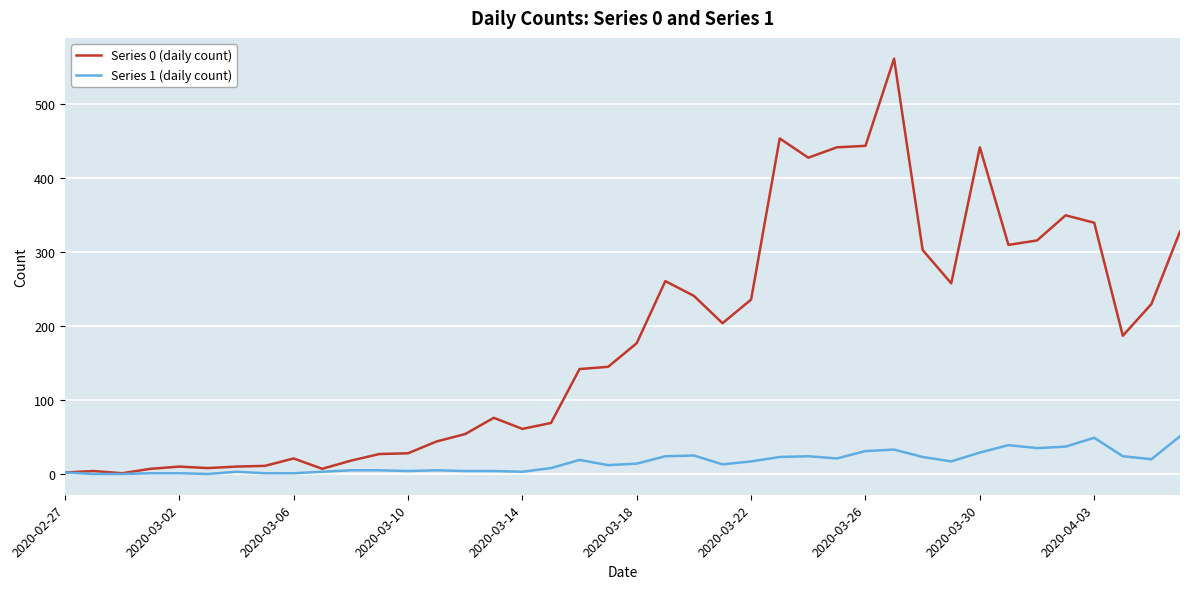

Which series has the largest total across all categories?

Series 0 (daily count)